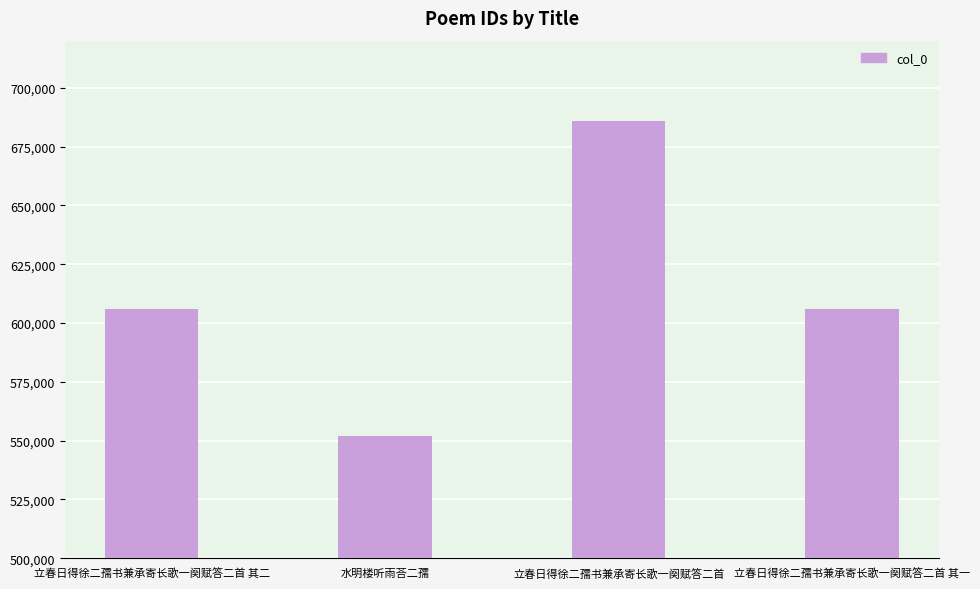

Which has a higher value, 水明楼听雨荅二孺 or 立春日得徐二孺书兼承寄长歌一阕赋答二首 其二?

立春日得徐二孺书兼承寄长歌一阕赋答二首 其二